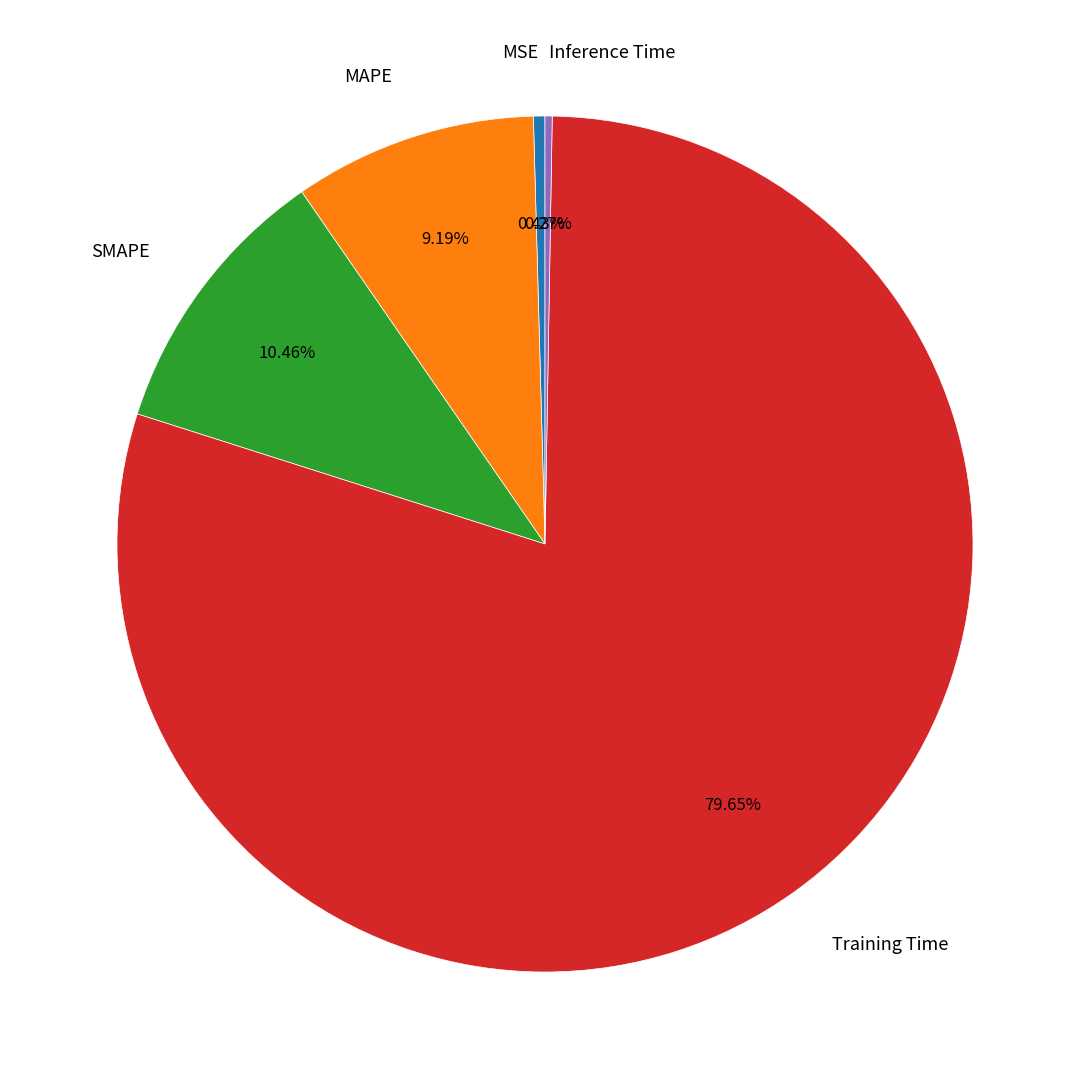

Is it true that SMAPE is 20% of the pie?

False